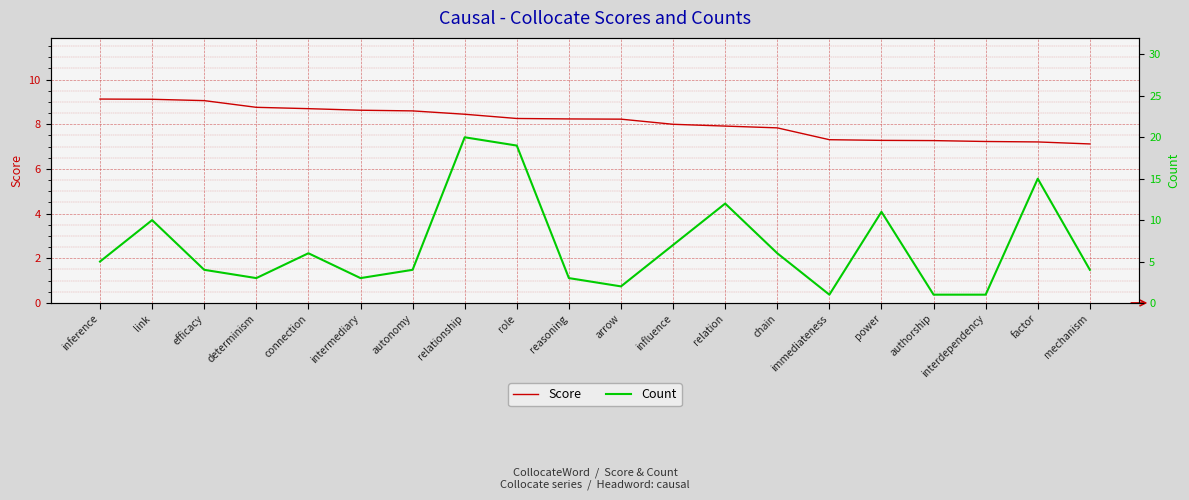

At which label does Count first exceed 5?

link